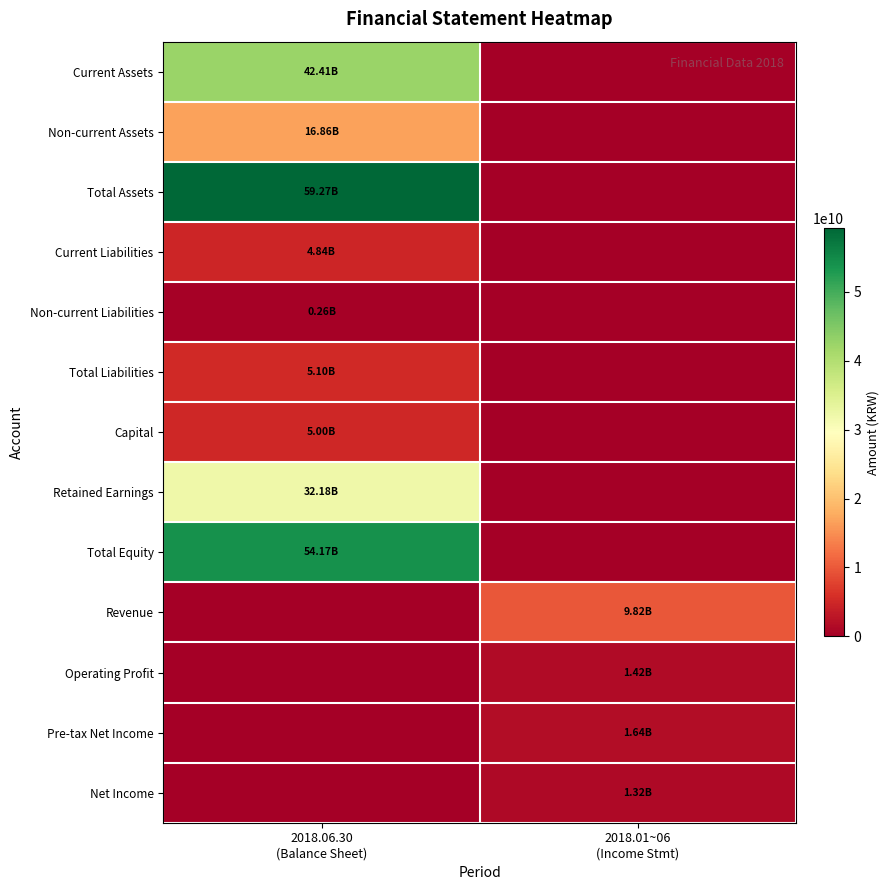

How many categories are shown in the chart?

2